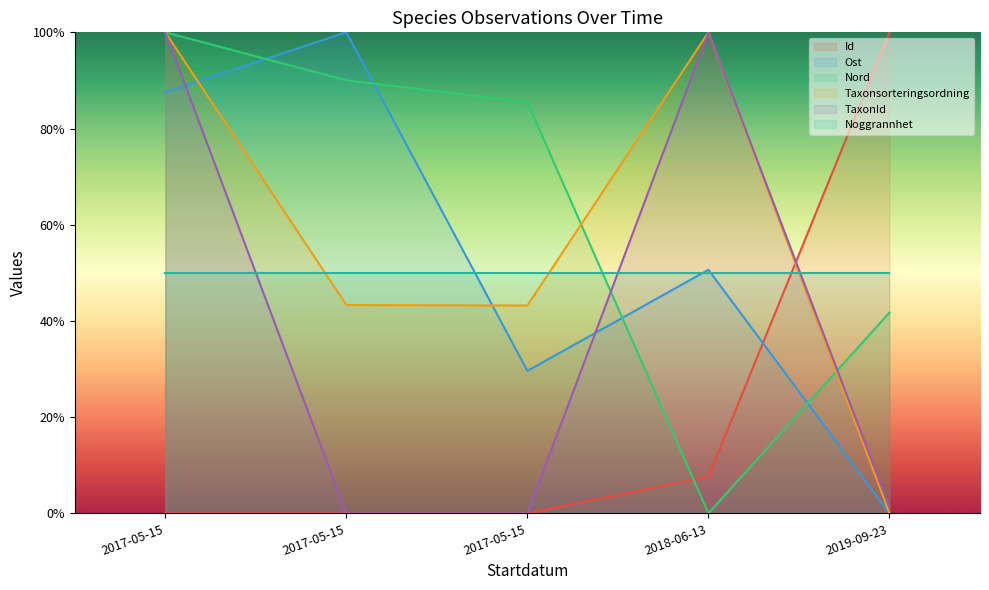

What is the difference between the maximum and minimum values in the Id series?

100.0